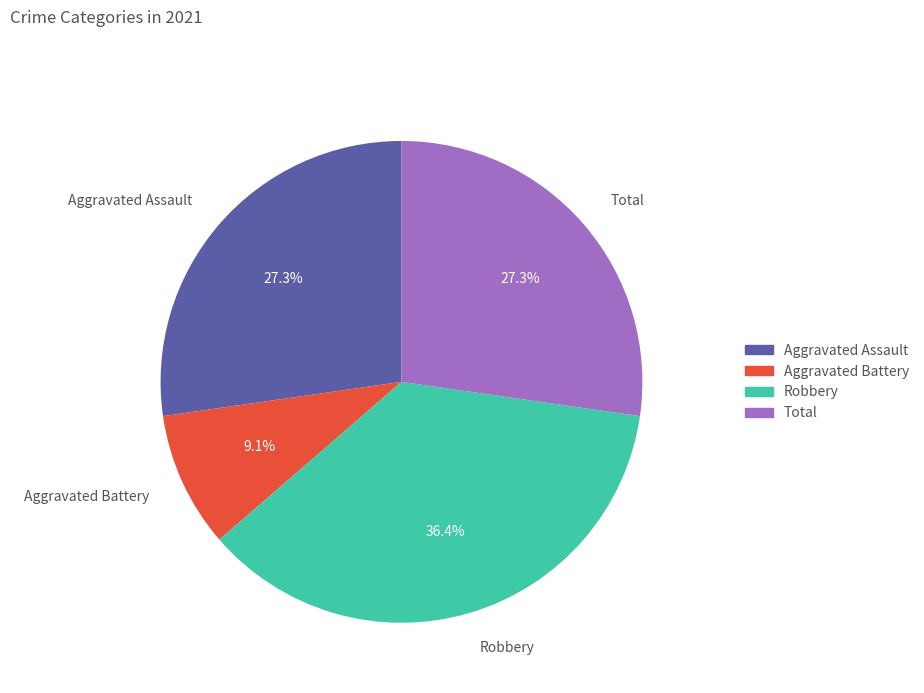

Is there a majority slice in this chart?

No